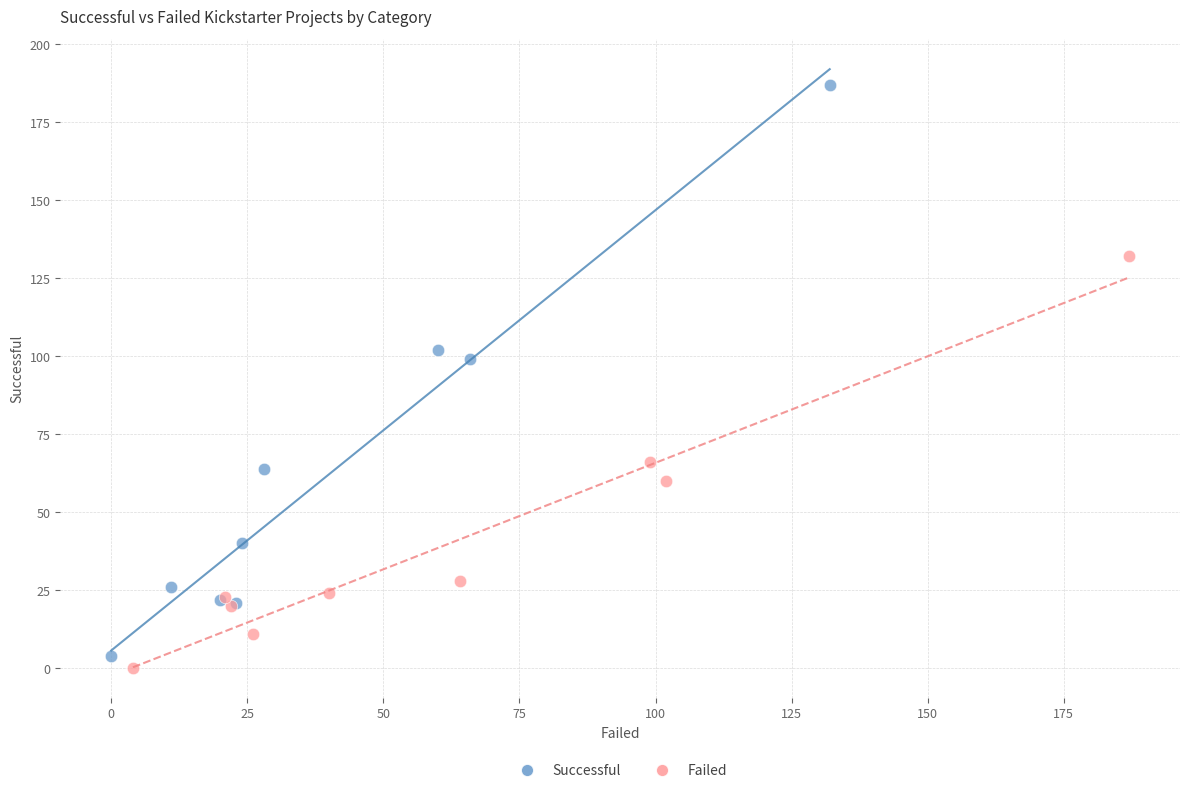

Which series has the largest Y range (max minus min)?

Successful